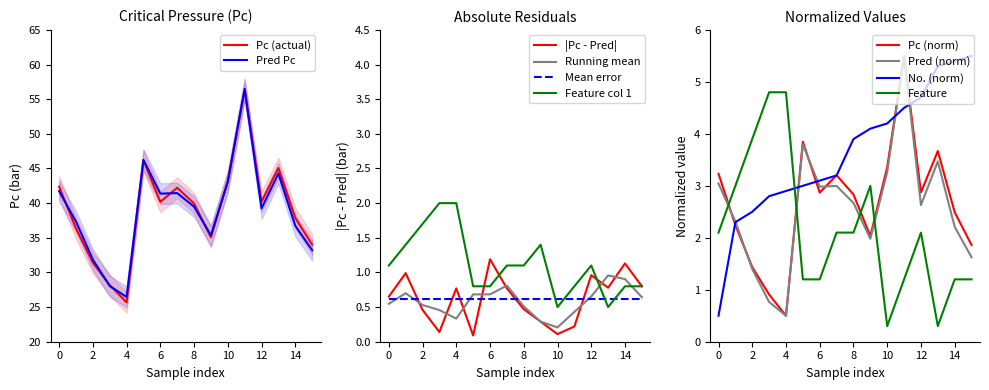

What is the difference between the Pc values at 4 and 6?

14.5